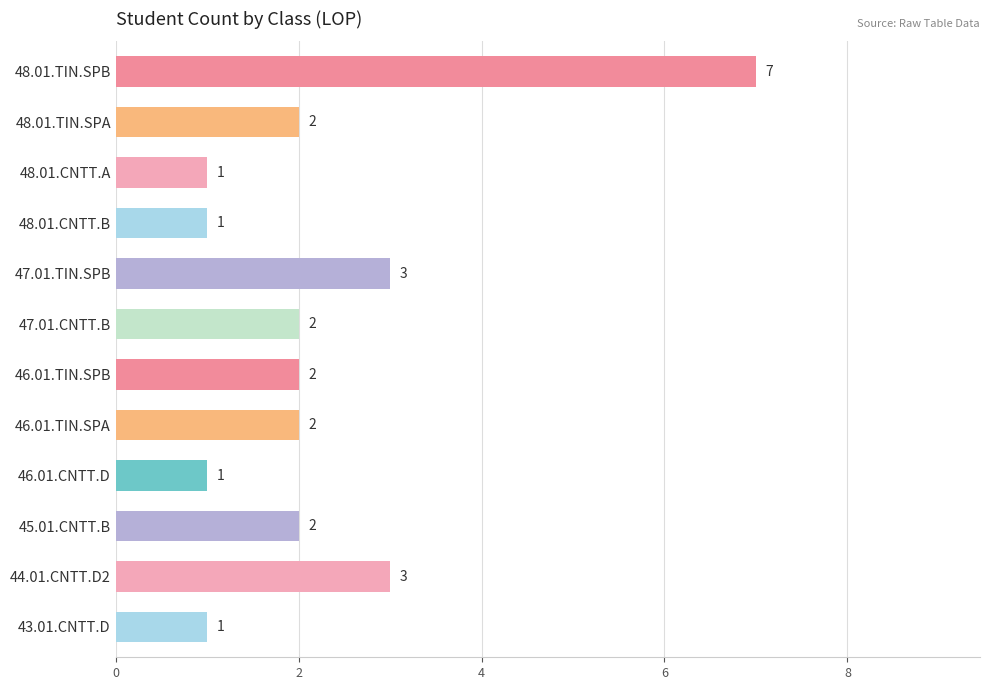

Approximately how many times larger is the value at 47.01.CNTT.B compared to 43.01.CNTT.D?

2.0